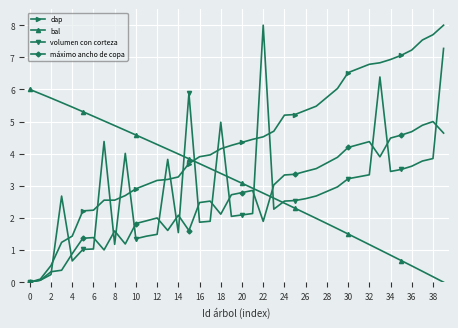

Does the chart display data point markers on the line(s)?

Yes